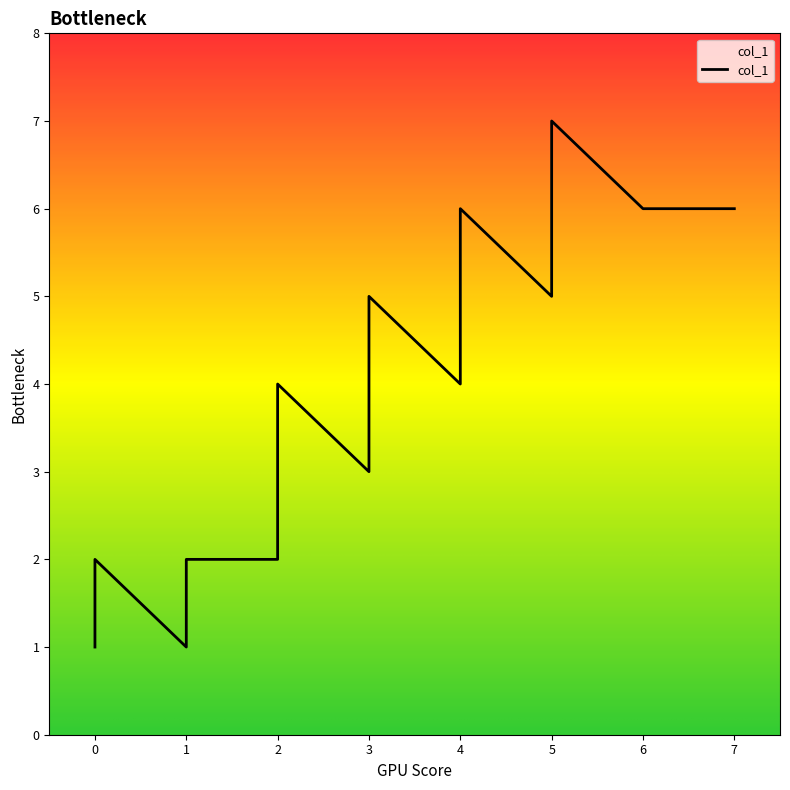

What is the change in value from 2 to 5?

+3